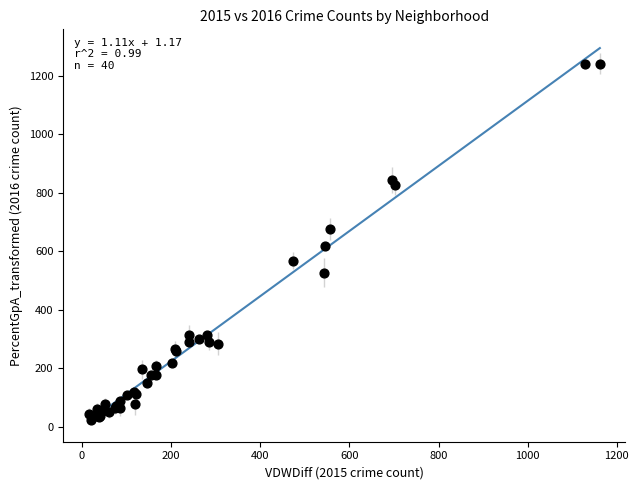

What Y value in the scatter plot is closest to 632?

617